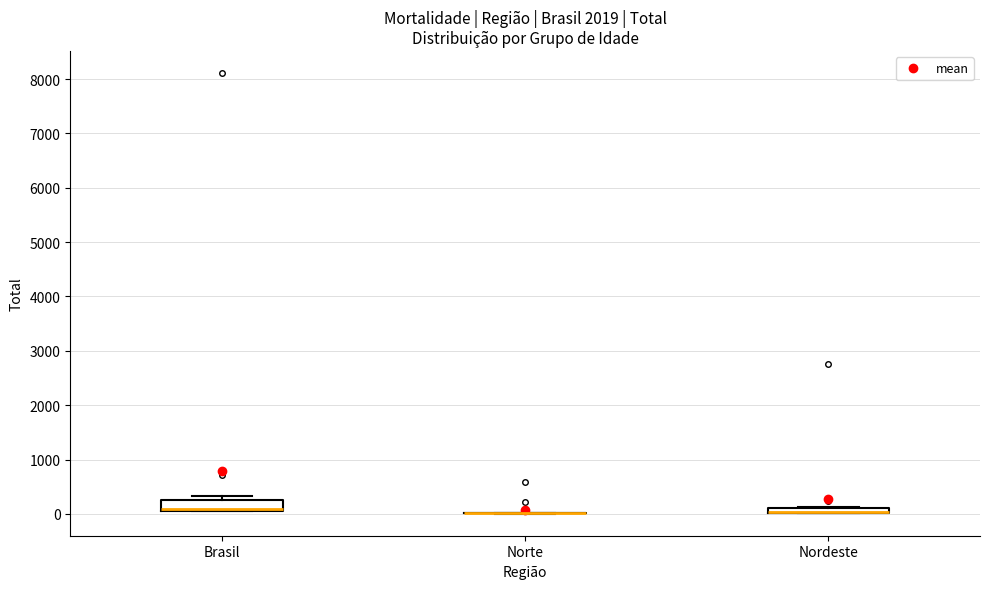

Which box is the tallest, from its lower edge to its upper edge?

Brasil